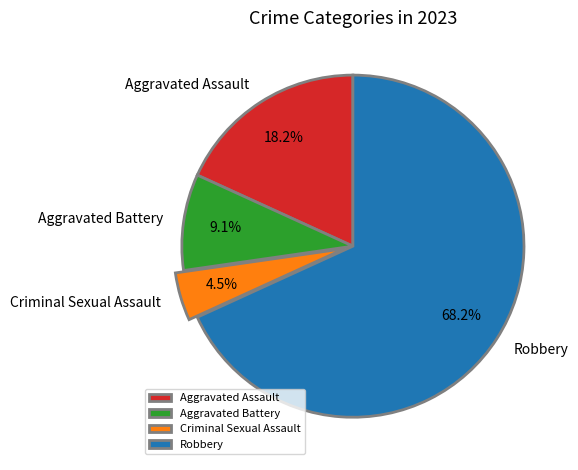

Count the number of slices in the pie.

4